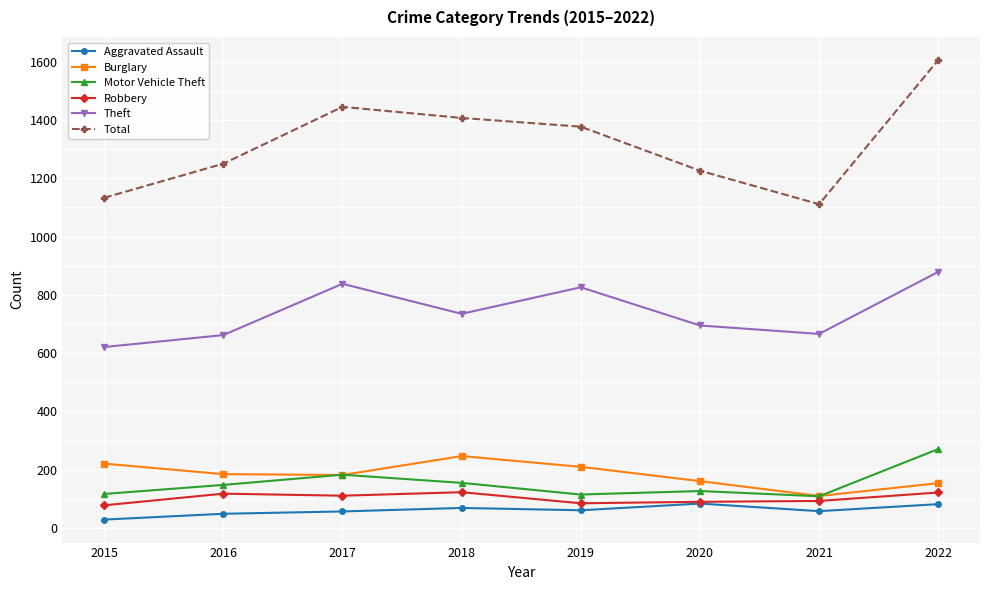

True or false: Theft has more than 0 interior local peaks.

True